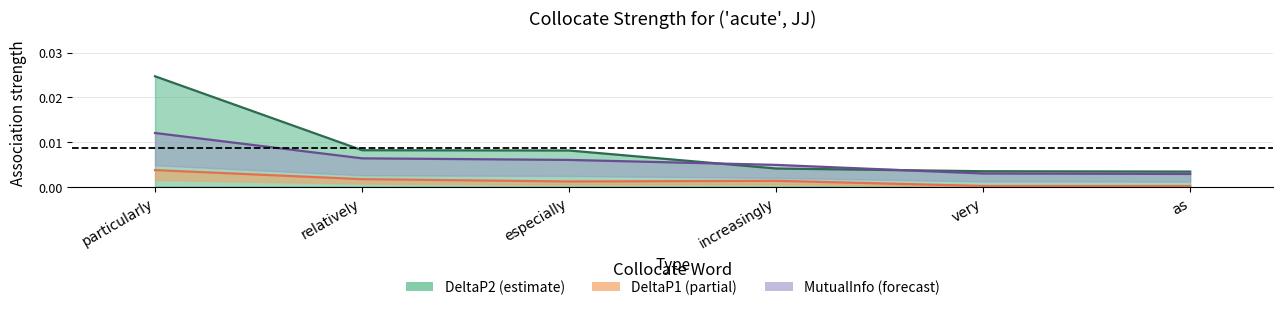

In DeltaP1, how many points are lower than both neighbors (excluding endpoints)?

1